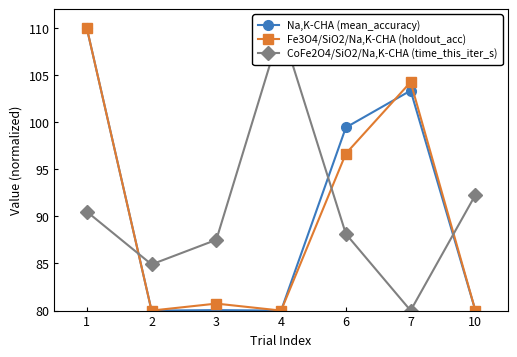

Where is Na,K-CHA (mean_accuracy) nearest to the value 95?

6